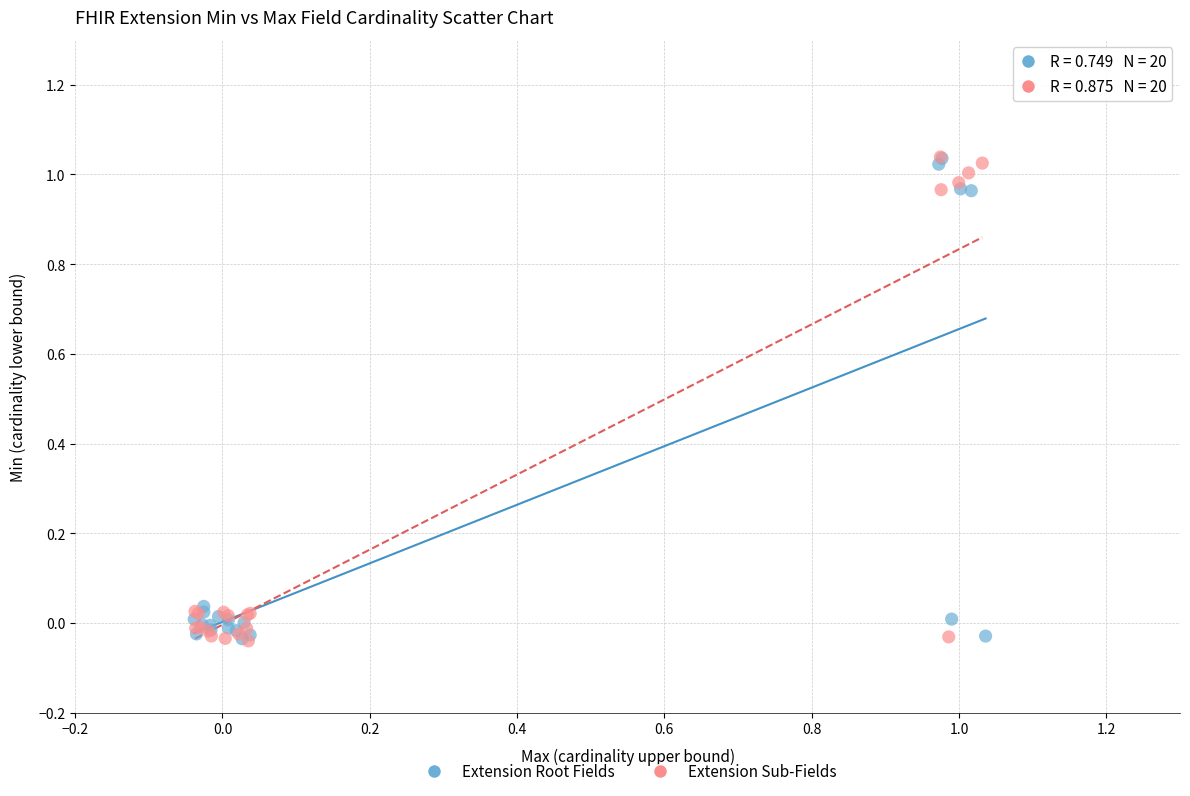

What are all the series names shown in the legend?

Extension Root Fields, Extension Sub-Fields